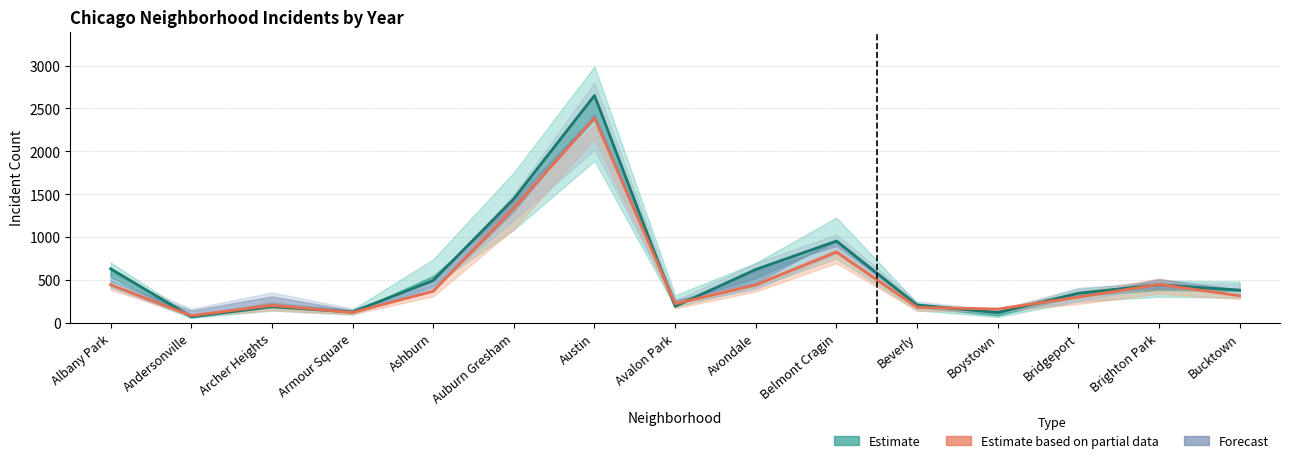

Where is Estimate based on partial data (line) nearest to the value 1236?

Auburn Gresham